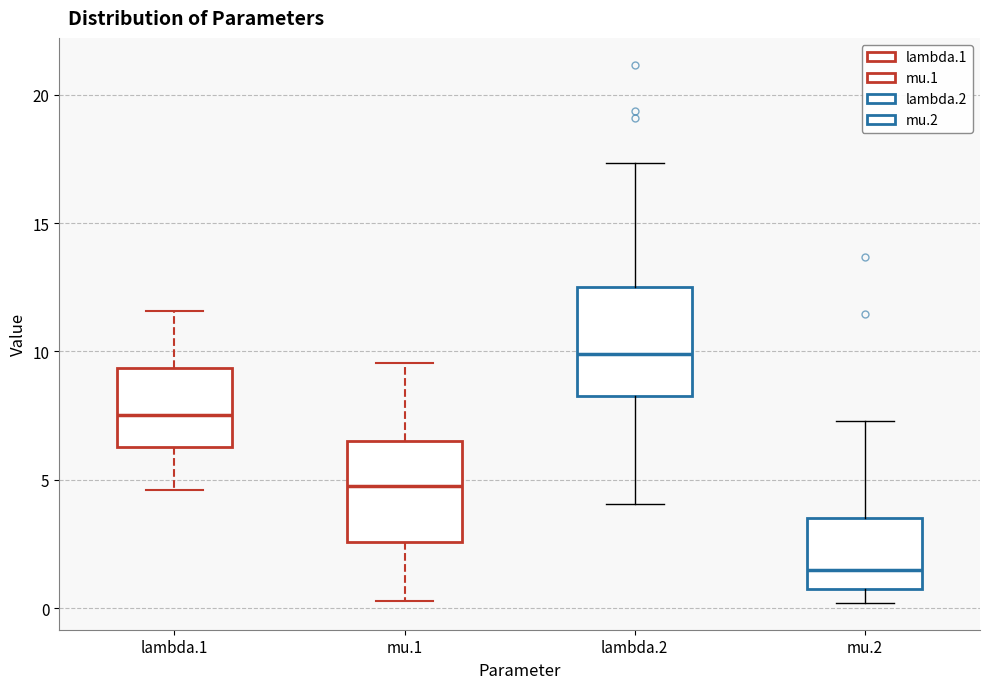

Where is the lower edge of the box for lambda.2 on the y-axis? The values are not printed on the chart, so give them approximately, as read against the axis.

8.5